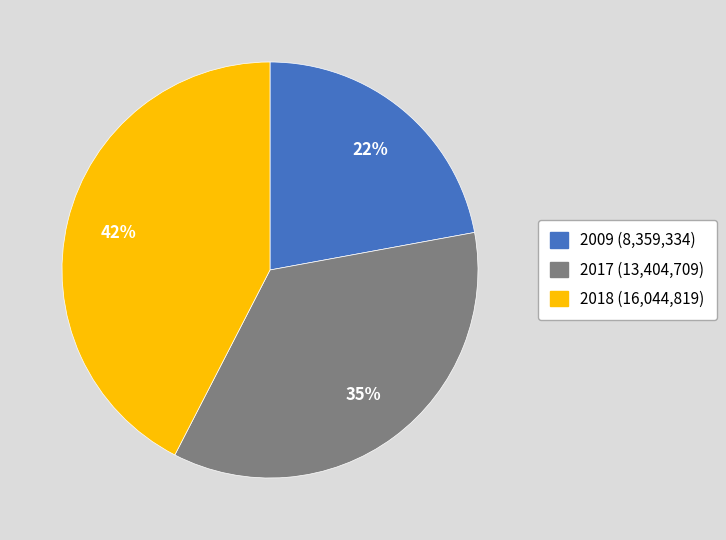

What is the largest slice in the pie chart?

2018